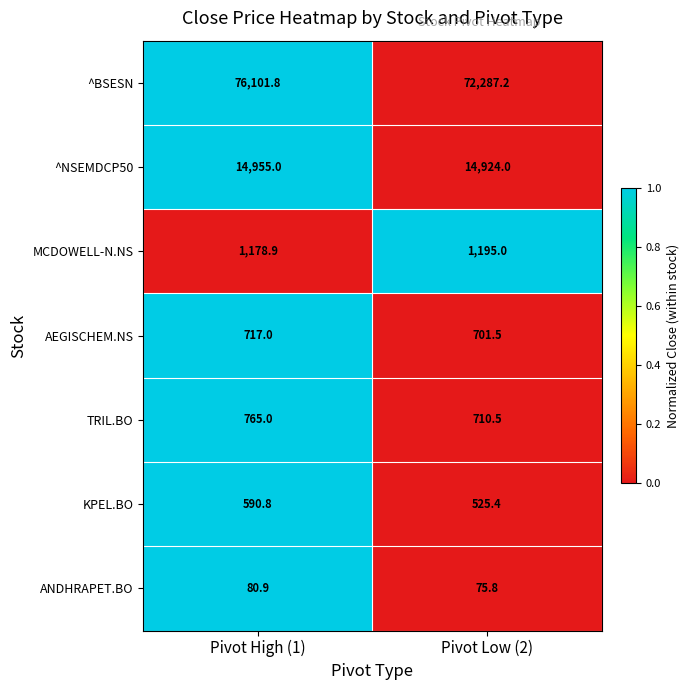

Rank the series by their maximum value, from highest to lowest.

^BSESN, ^NSEMDCP50, MCDOWELL-N.NS, TRIL.BO, AEGISCHEM.NS, KPEL.BO, ANDHRAPET.BO